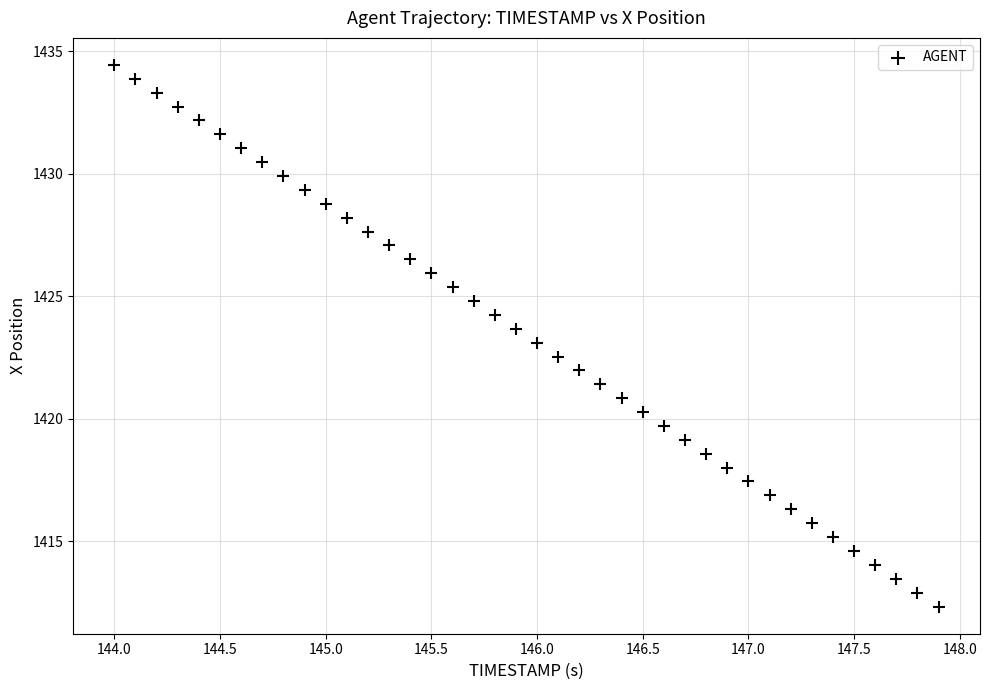

What is the range of X values (max minus min)?

3.9